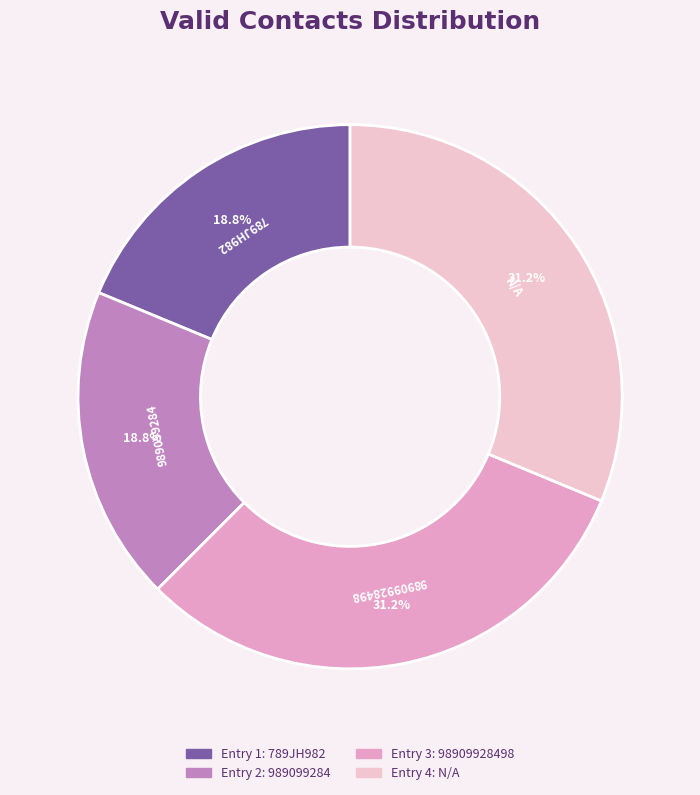

What portion of the pie excludes 98909928498?

68.8%